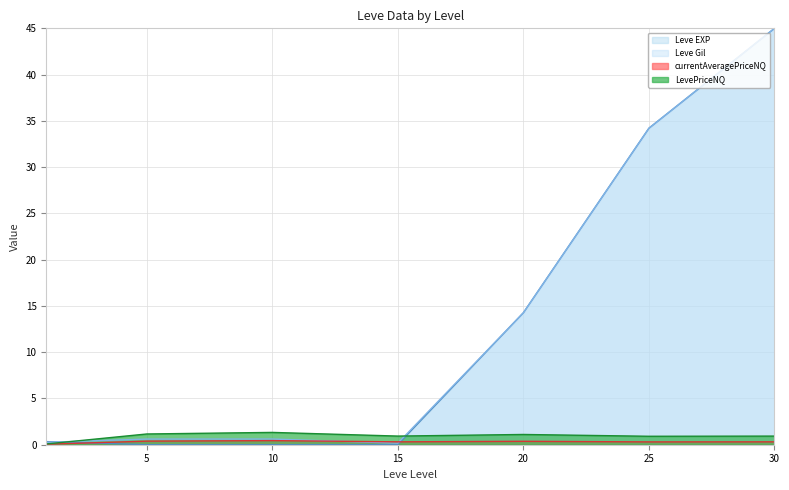

Which series has the largest total across all categories?

Leve Gil